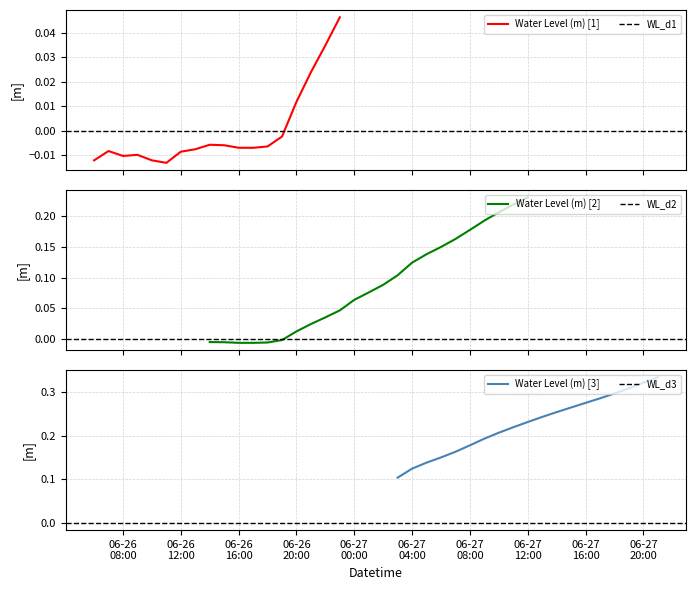

What is the label of the 5th point from the right?

2023-06-27 17:00:00